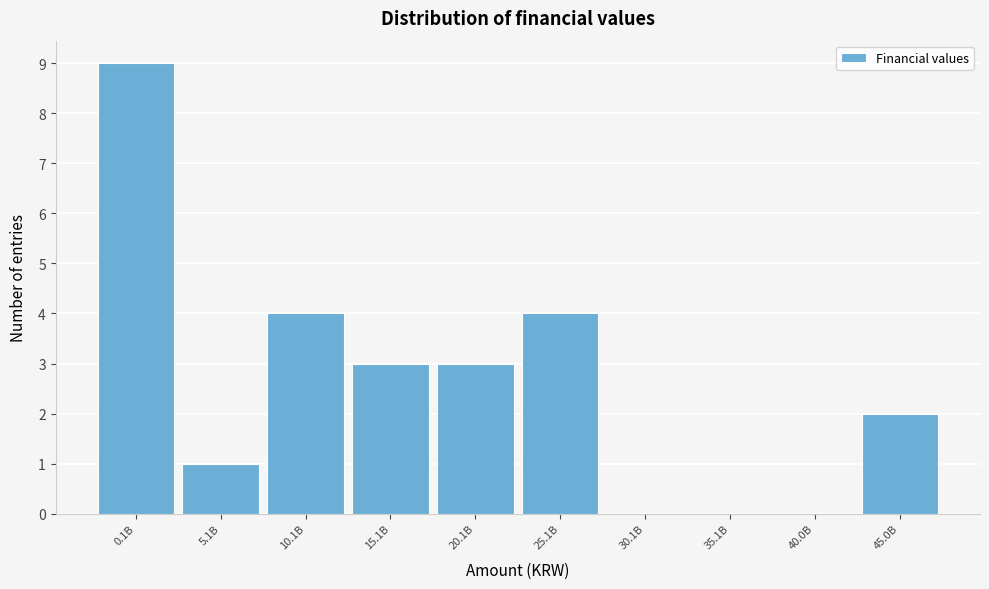

Reading left to right, list all the values displayed in this chart.

0.1B=9	5.1B=1	10.1B=4	15.1B=3	20.1B=3	25.1B=4	30.1B=0	35.1B=0	40.0B=0	45.0B=2